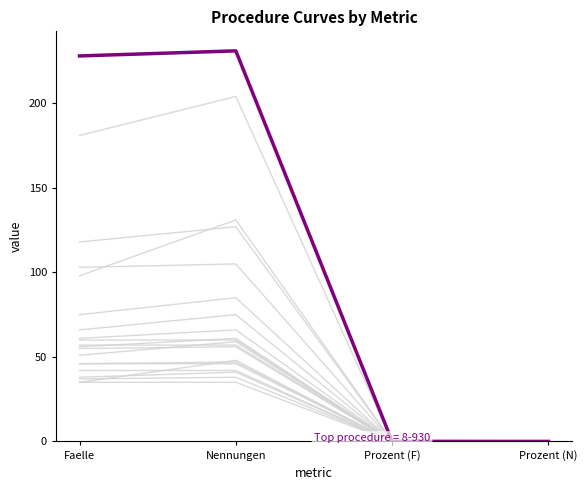

Which category has the highest value across all series?

Nennungen